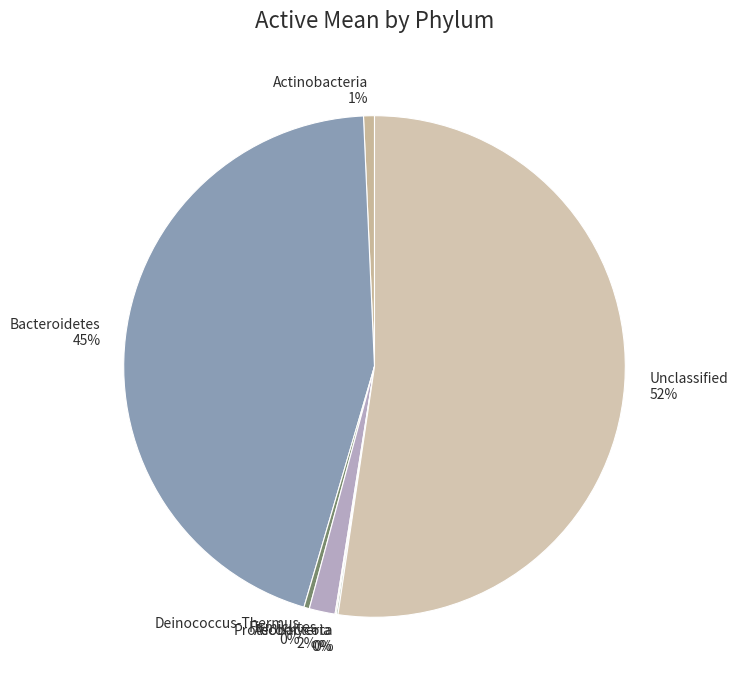

Is the sum of Deinococcus-Thermus and Bacteroidetes greater than half?

No